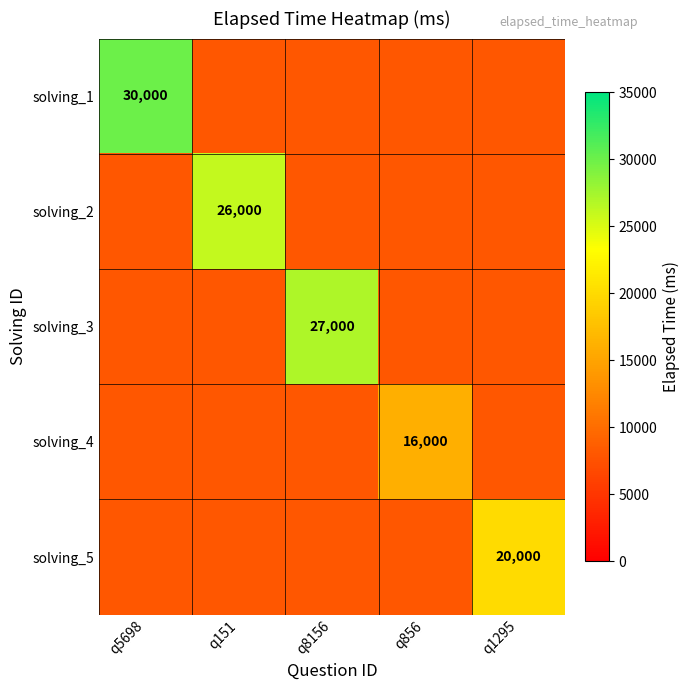

Is it true that solving_3 equals 14594 at q8156?

False